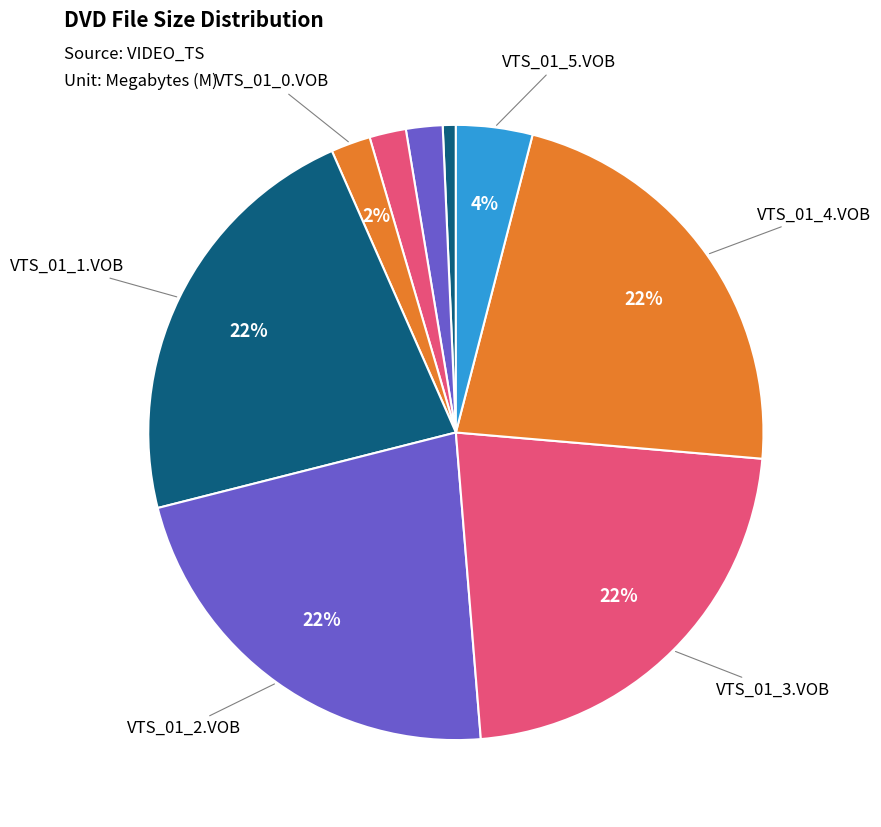

Count the number of slices in the pie.

9